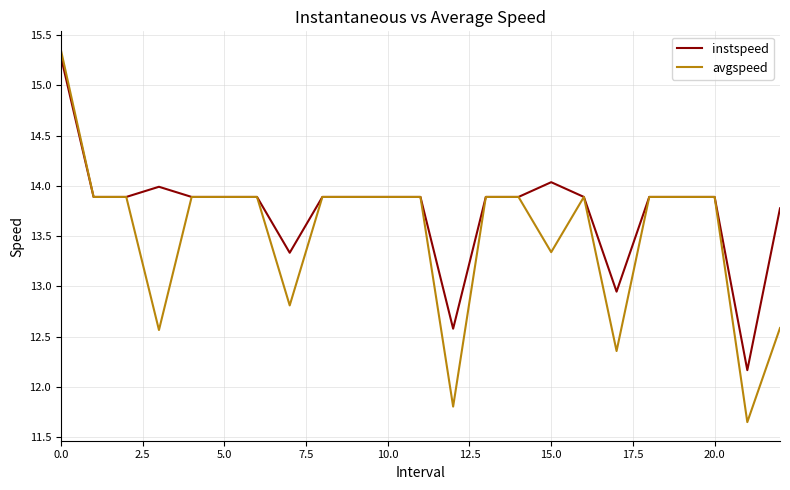

Which series has the widest spread of values?

avgspeed